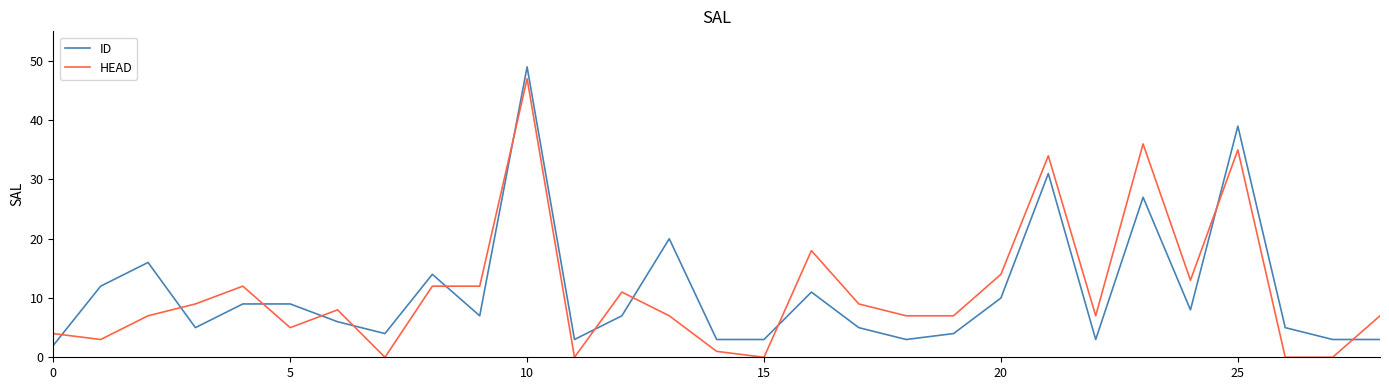

What is the difference between the maximum and minimum values in the ID series?

47